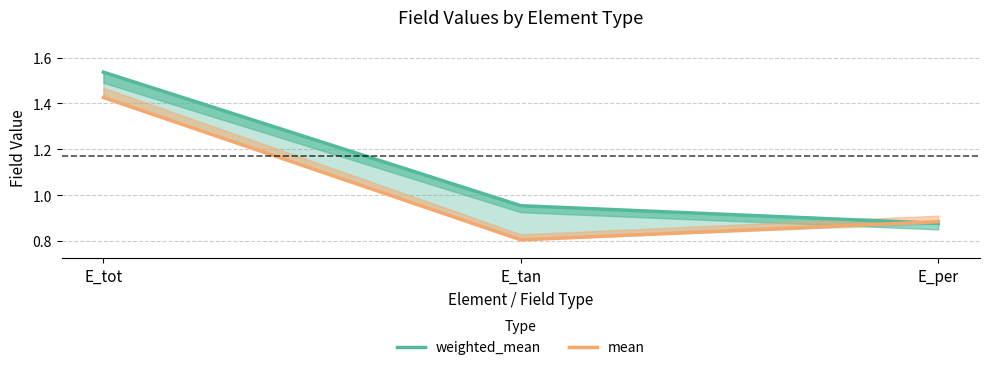

What is the sum of the mean values at E_per and E_tan?

1.7